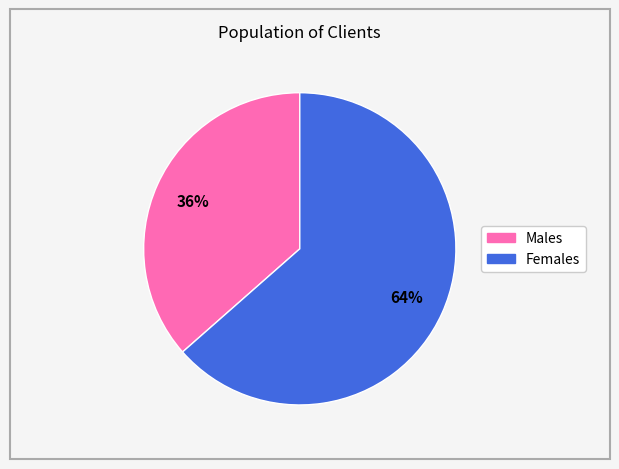

Is there a majority slice in this chart?

Yes